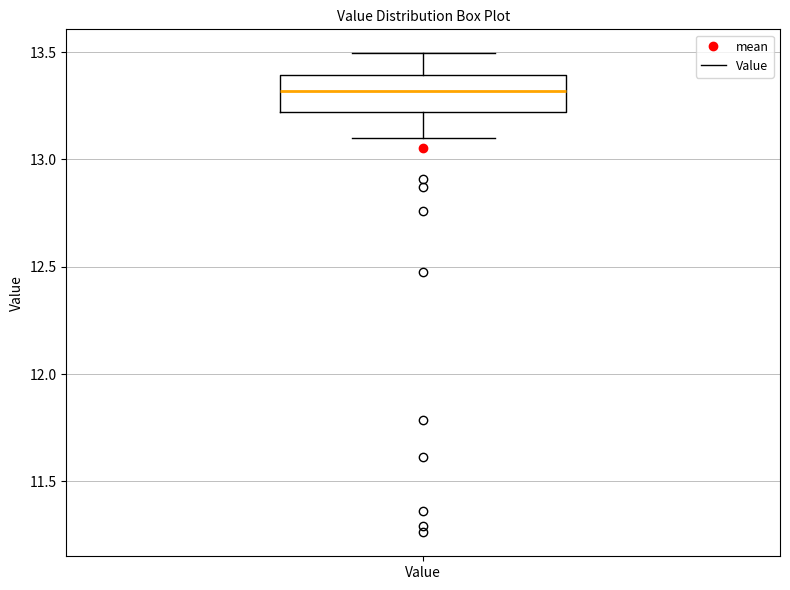

Where does the lower whisker of the box for Value end on the y-axis? The values are not printed on the chart, so give them approximately, as read against the axis.

13.1